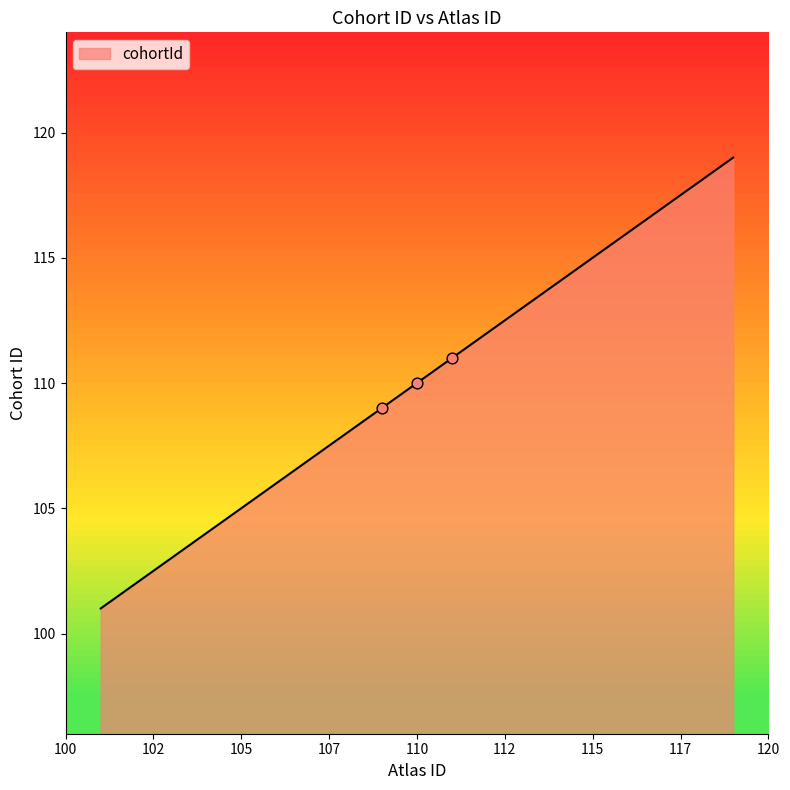

What is the maximum value shown in the chart?

119